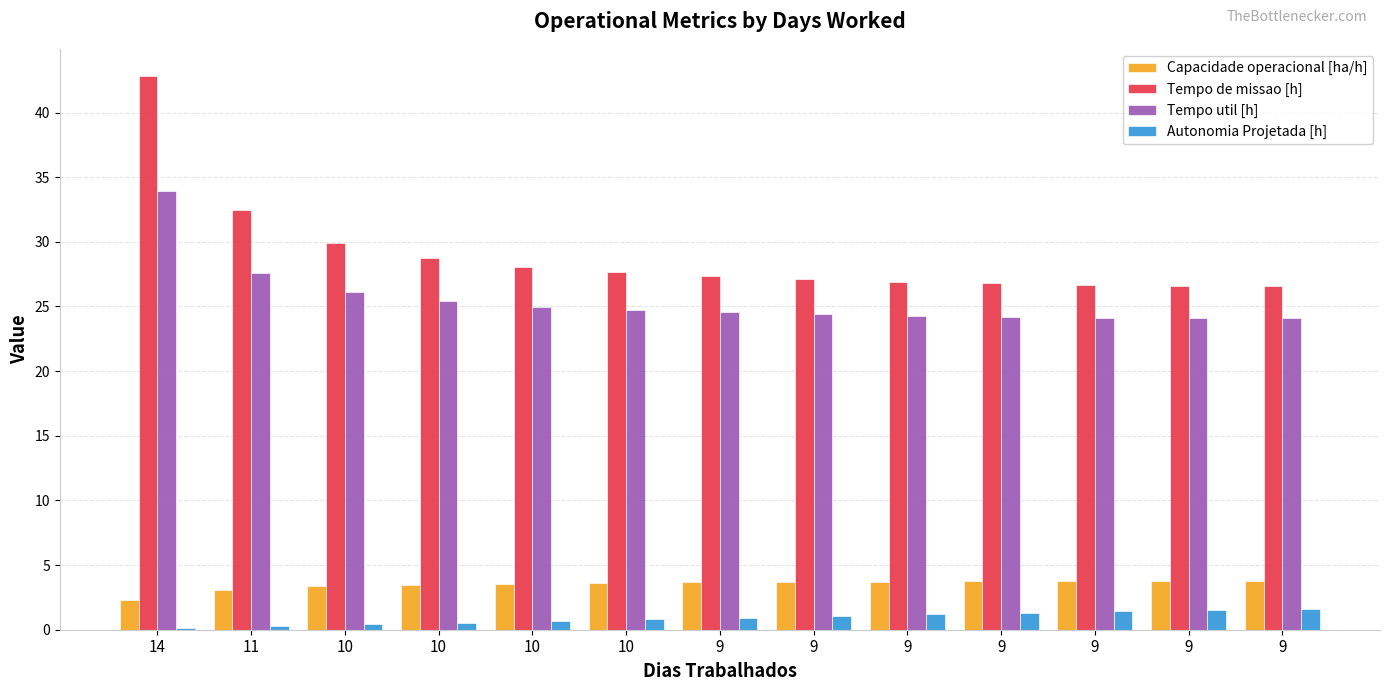

Reading left to right, extract all data points from this chart.

Capacidade operacional [ha/h]: 2.3	3.1	3.3	3.5	3.6	3.6	3.7	3.7	3.7	3.7	3.8	3.8	3.8
Tempo de missao [h]: 42.8	32.5	29.9	28.8	28.0	27.7	27.4	27.1	26.9	26.8	26.6	26.6	26.6
Tempo util [h]: 33.9	27.6	26.1	25.4	25.0	24.7	24.6	24.4	24.3	24.2	24.1	24.1	24.1
Autonomia Projetada [h]: 0.1	0.3	0.4	0.6	0.7	0.8	0.9	1.1	1.2	1.3	1.4	1.5	1.6